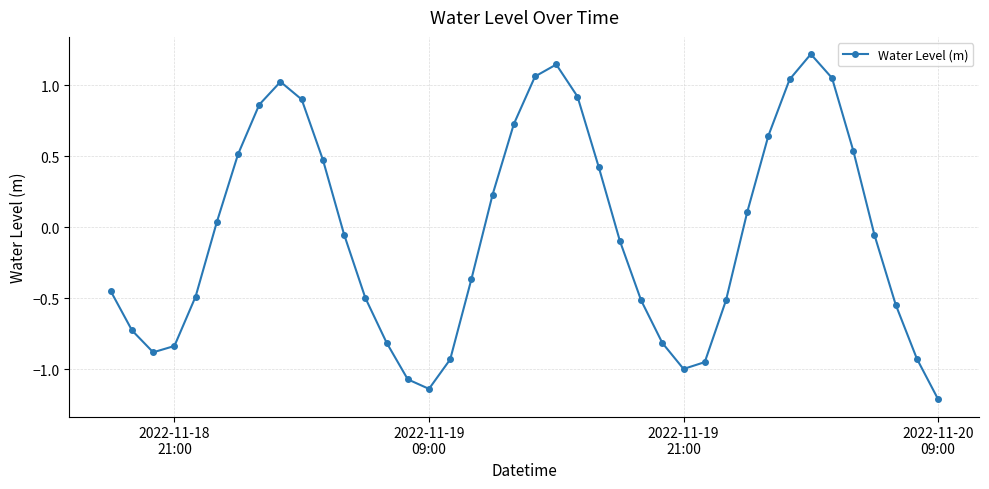

How many lines are shown in the chart?

1